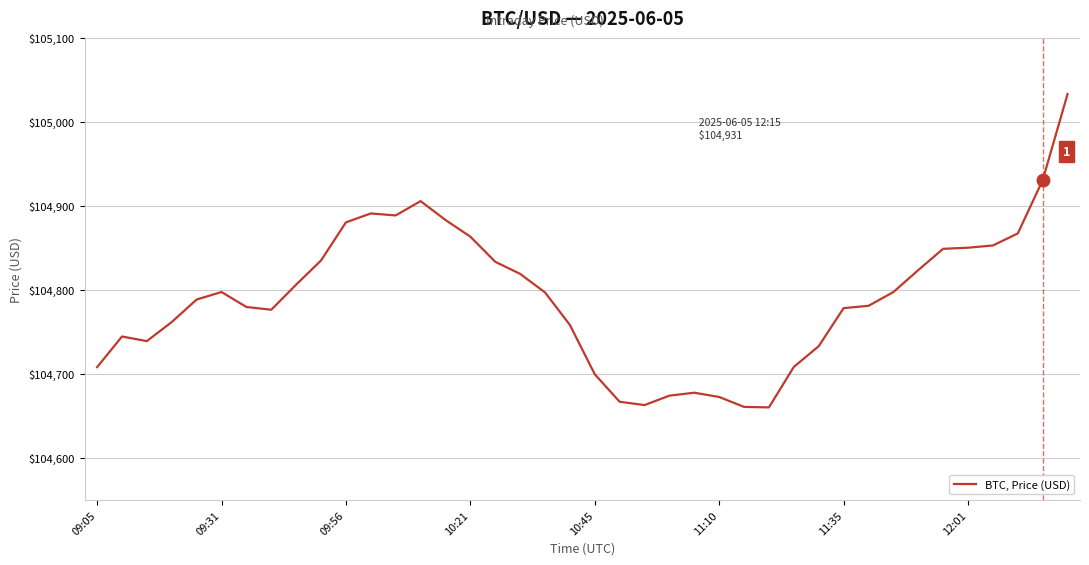

What is the minimum value shown in the chart?

104660.2